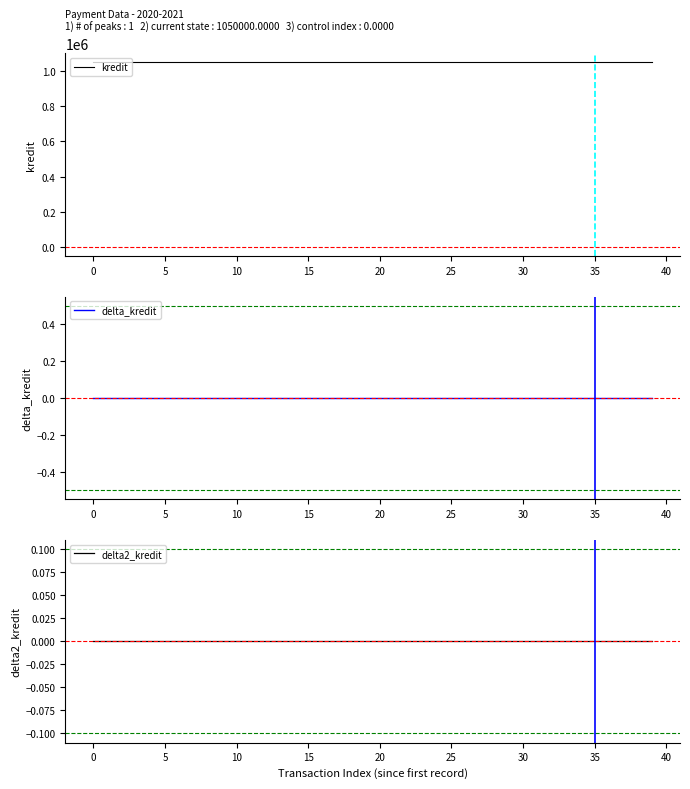

True or false: kredit and delta_kredit intersect in this chart.

False